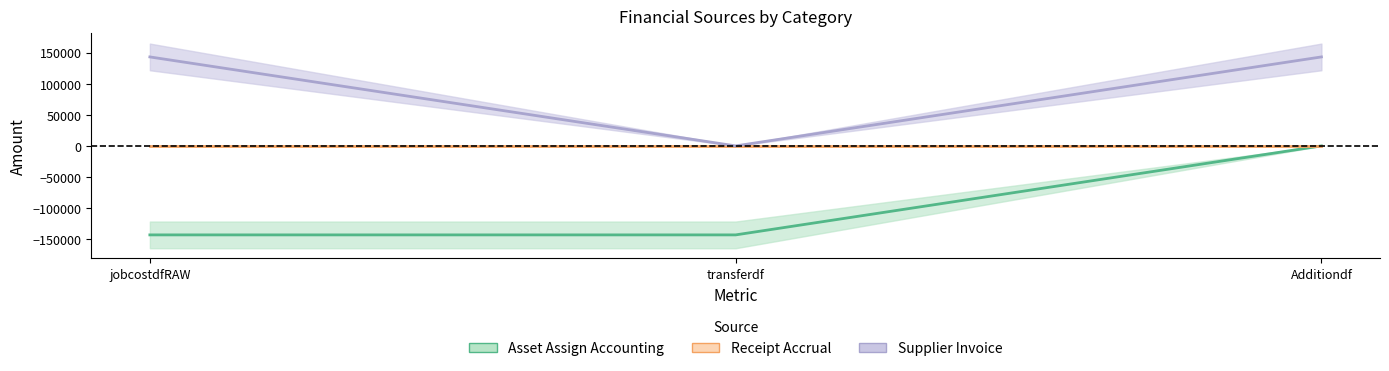

The Supplier Invoice series shows 143182.4 at Additiondf. True or false?

True